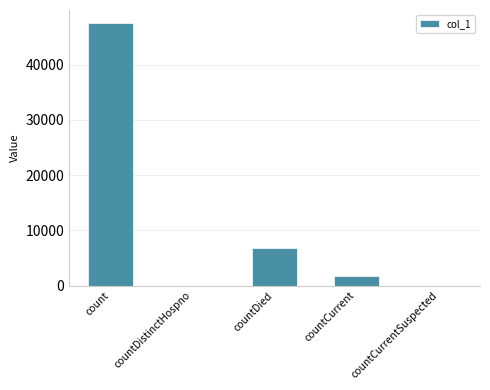

What is the sum of all values?

56034